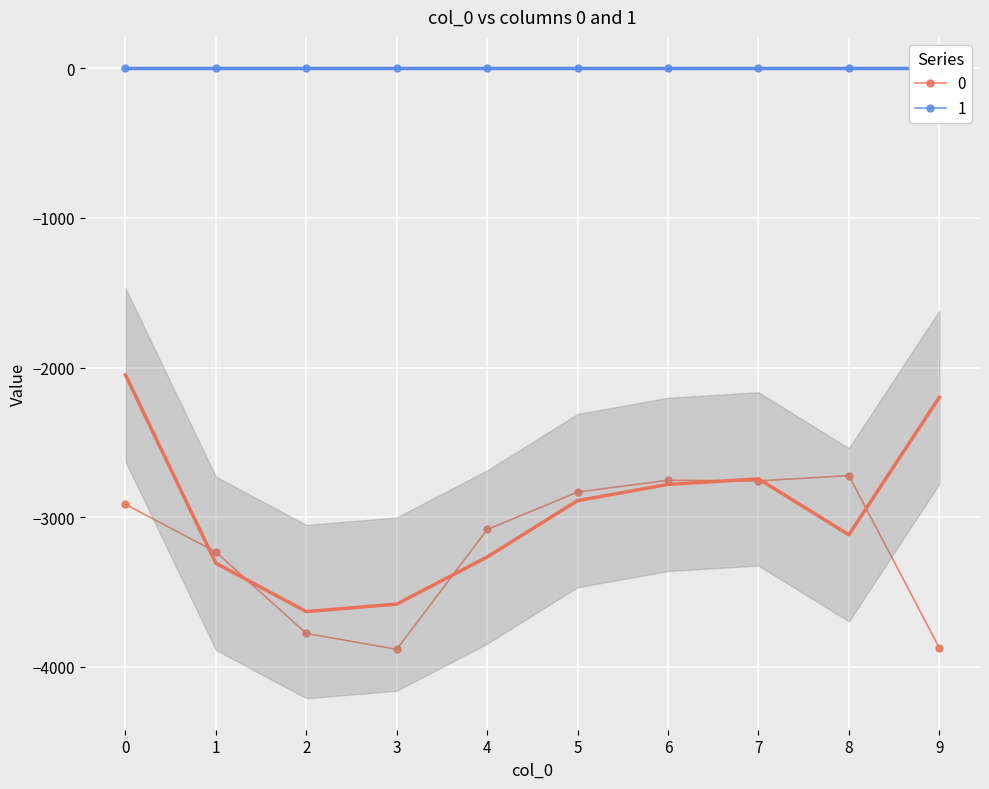

What is the sum of all values?

-31825